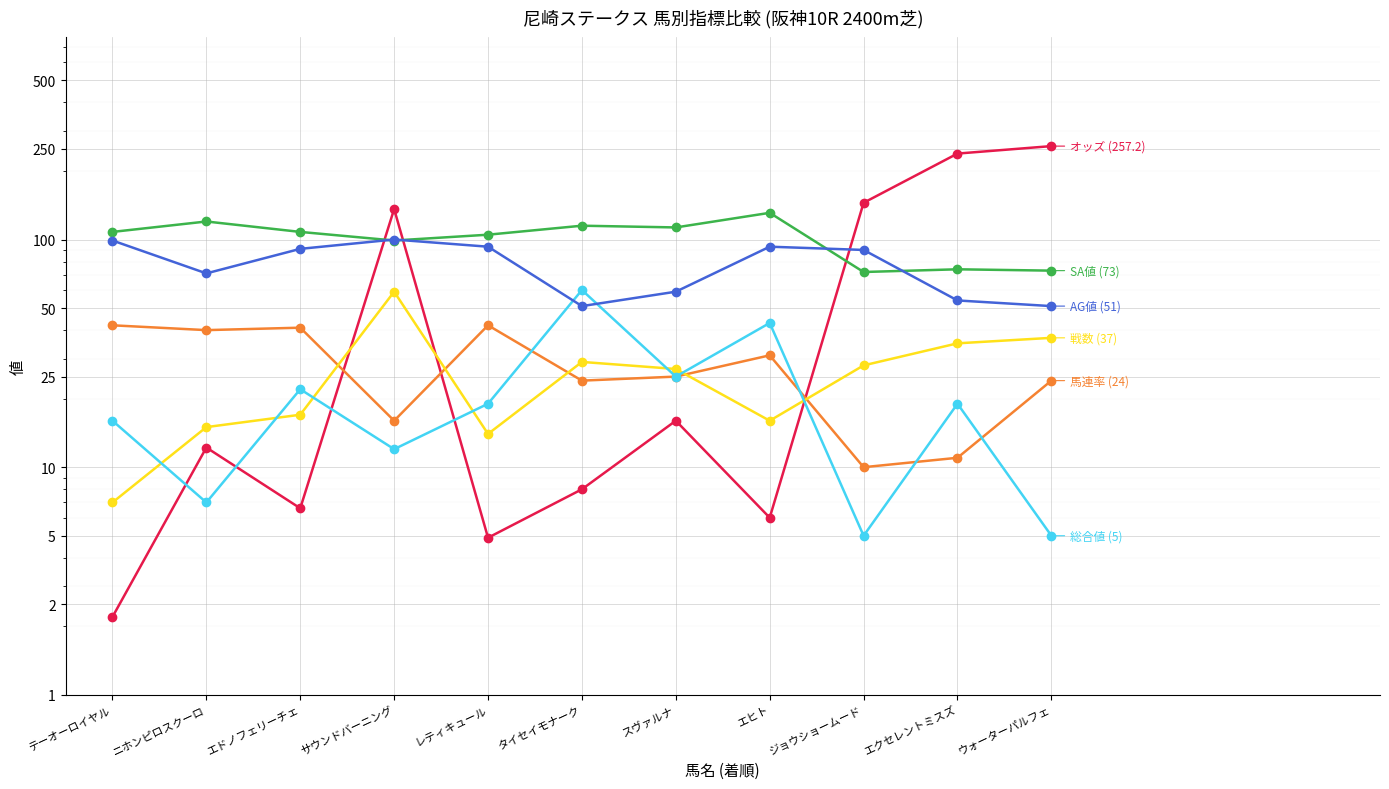

Rank the series at エドノフェリーチェ from highest to lowest value.

SA値 (73), AG値 (51), 馬連率 (24), 総合値 (5), 戦数 (37), オッズ (257.2)